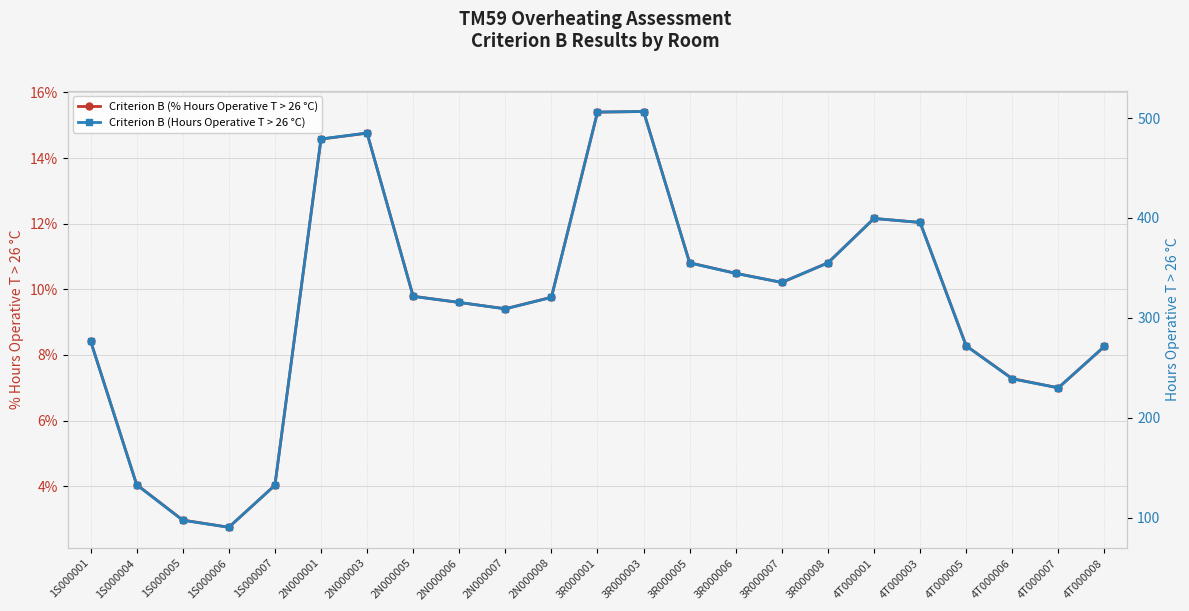

How many data points in Criterion B (Hours Operative T > 26 °C) are less than 320?

11